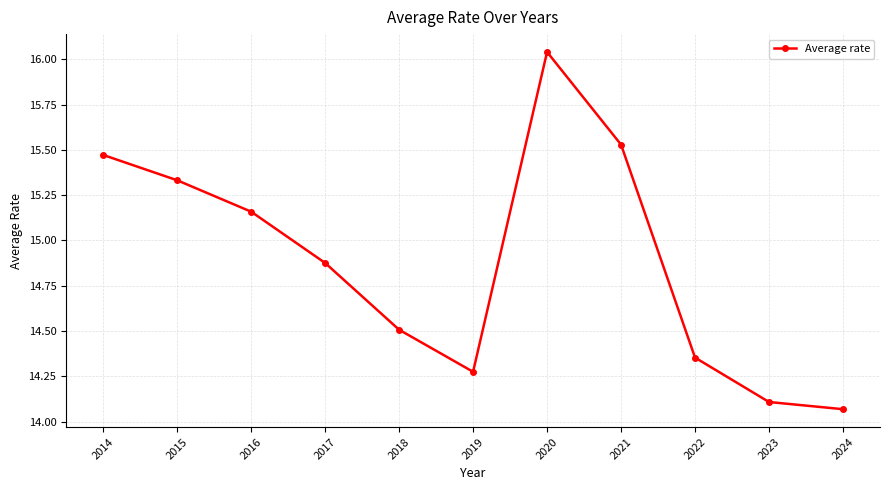

What is the change in value from 2017 to 2022?

-0.5